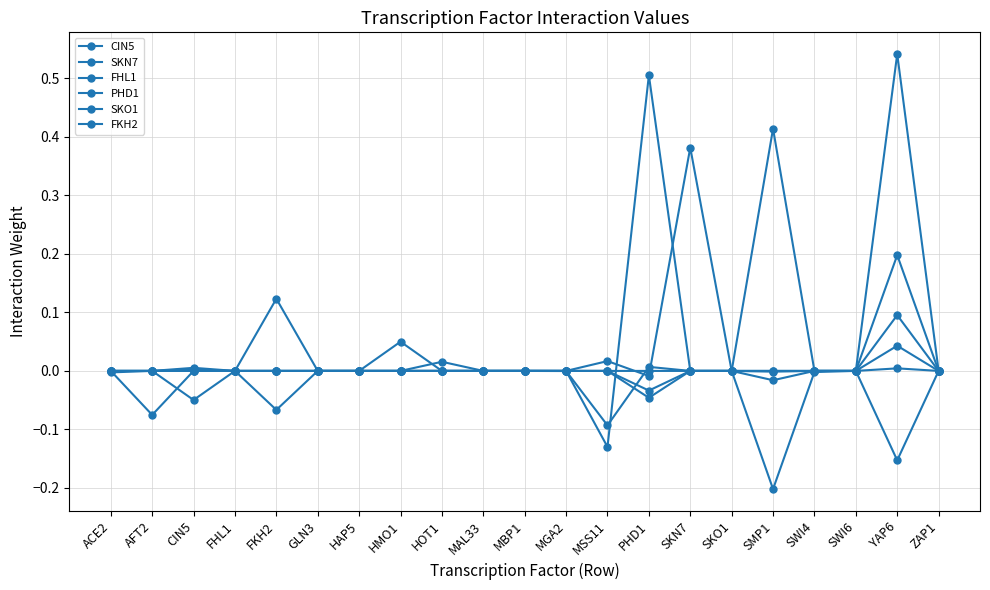

Rank the series at HAP5 from lowest to highest value.

CIN5, SKN7, FHL1, PHD1, SKO1, FKH2